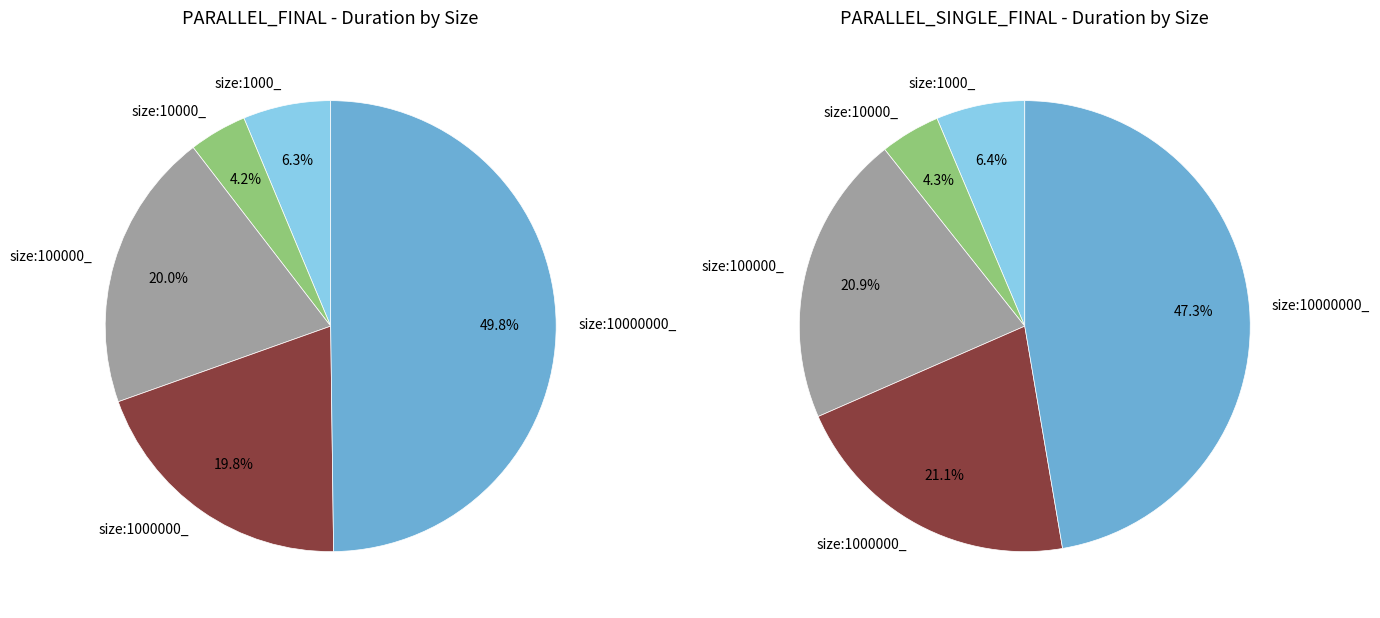

How much of the chart is everything except values_parallel_single_final?

95.8%